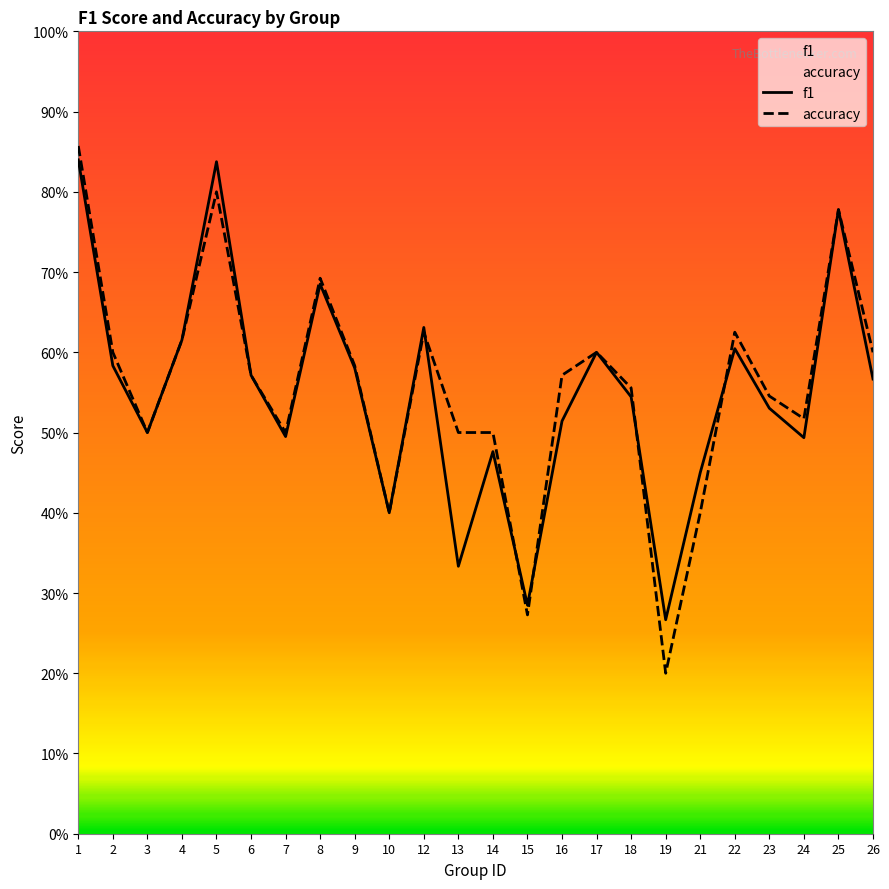

What is the value of the accuracy point at the 18th from the left?

0.2